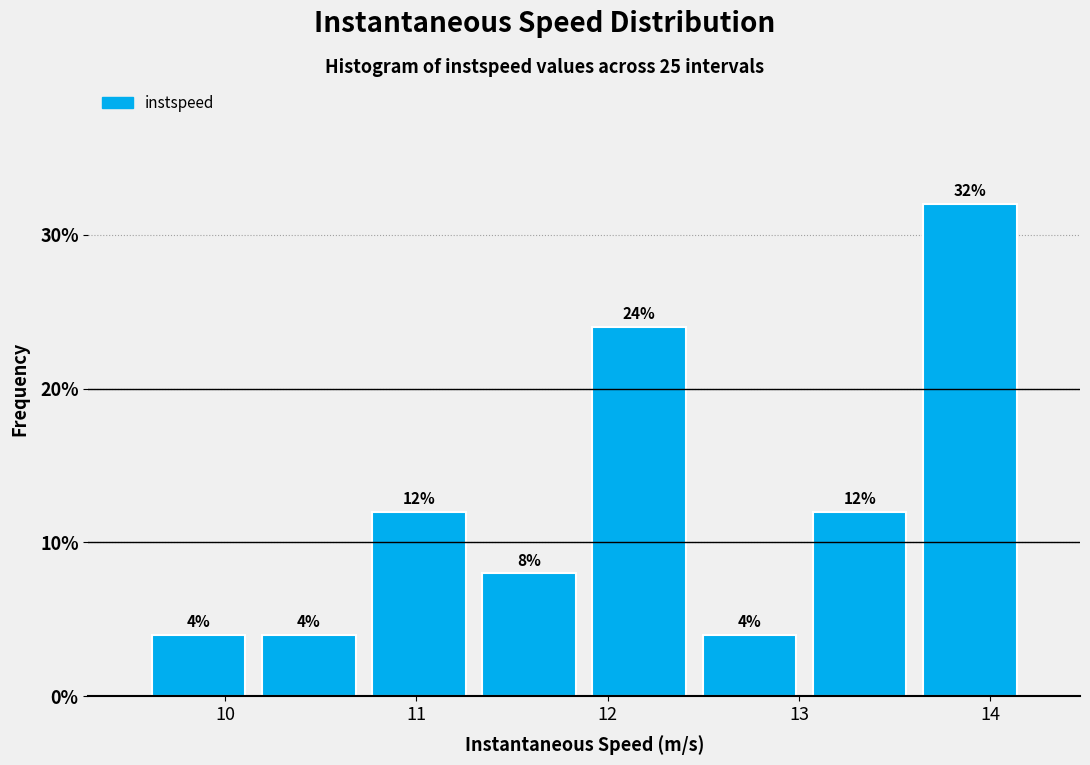

Over which range of the x-axis is the bar tallest?

13.6 to 14.2